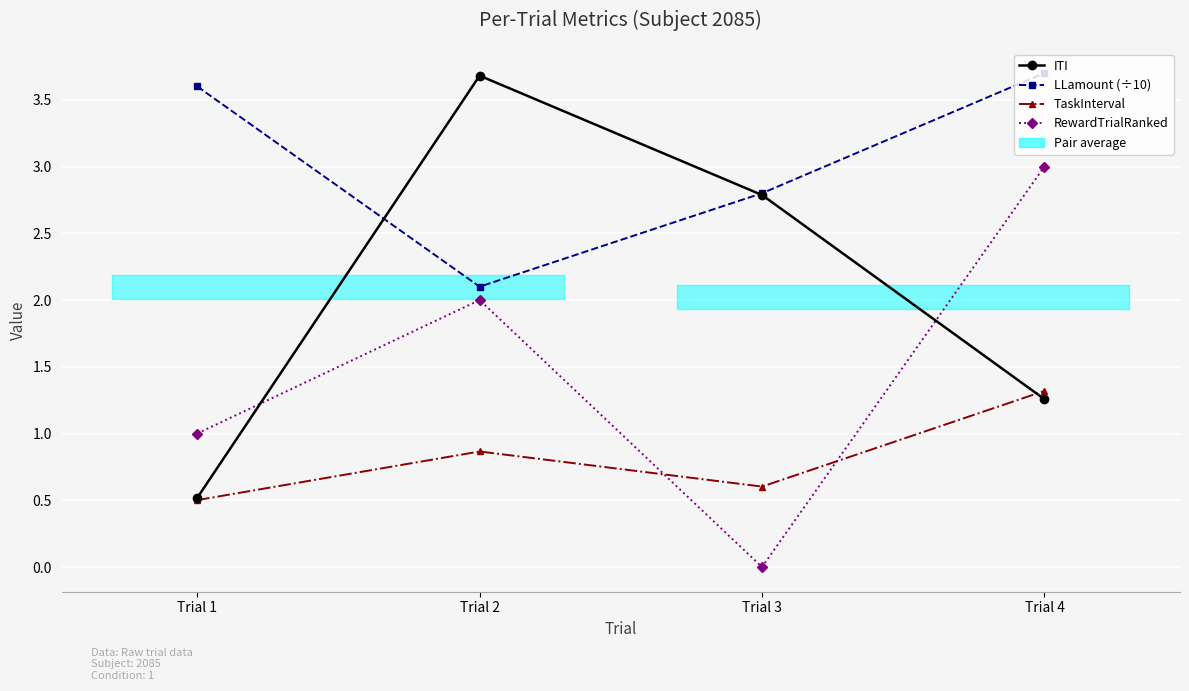

At how many categories does at least one series exceed 2?

4